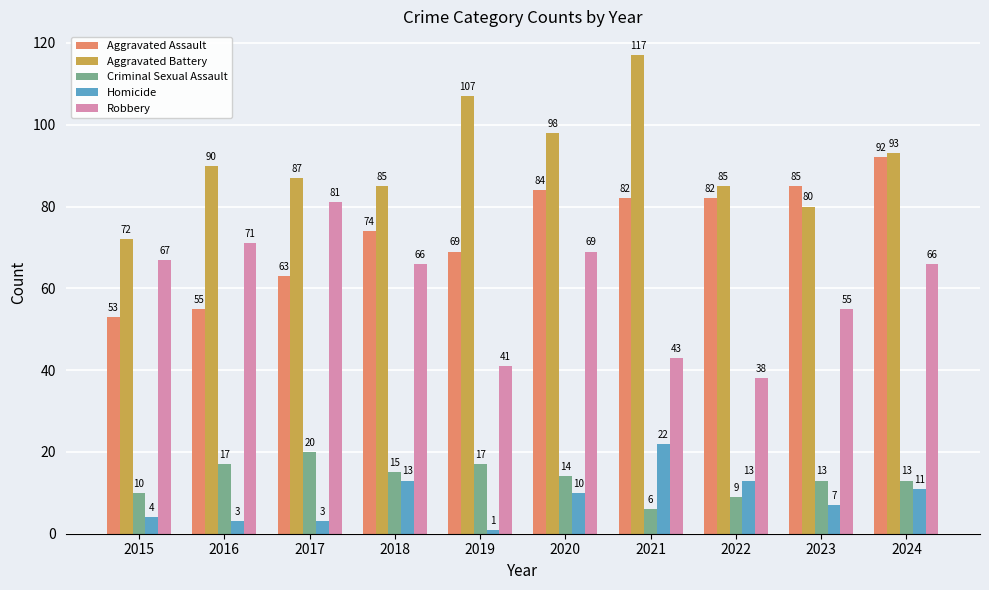

At how many categories does at least one series exceed 57?

10